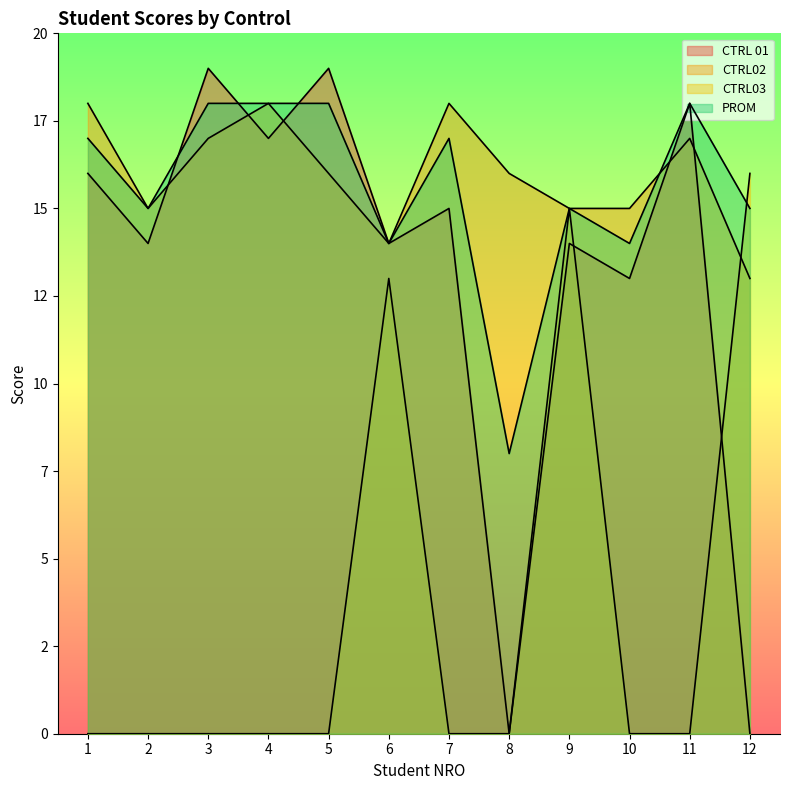

Does the chart have visible grid lines?

No